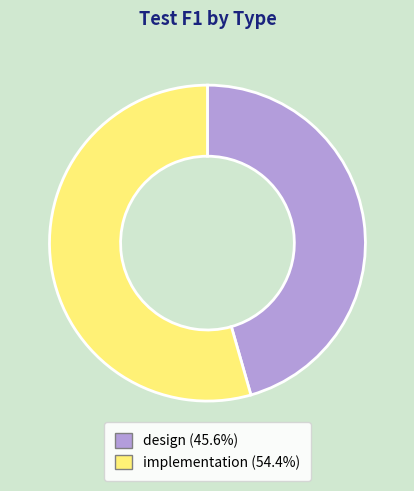

Do implementation and design together represent more than half of the pie?

Yes